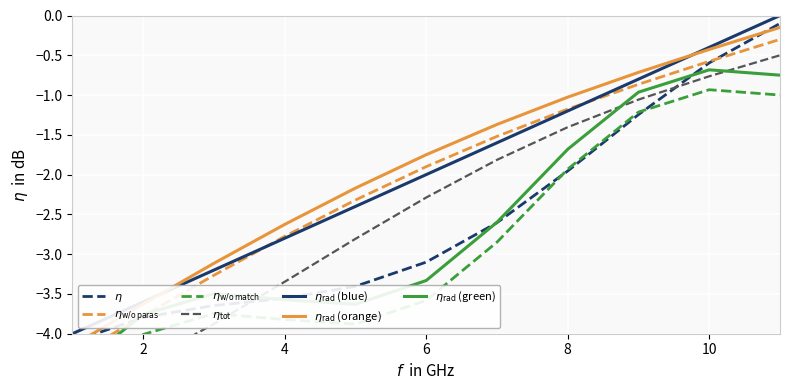

What is the change in value from 3 to 6?

+1.2